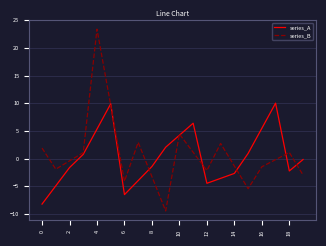

At how many categories does at least one series exceed 20?

1